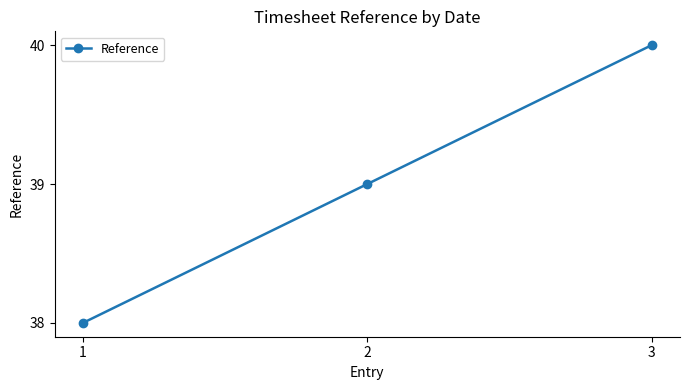

Count the values in the range 38 to 40.

3